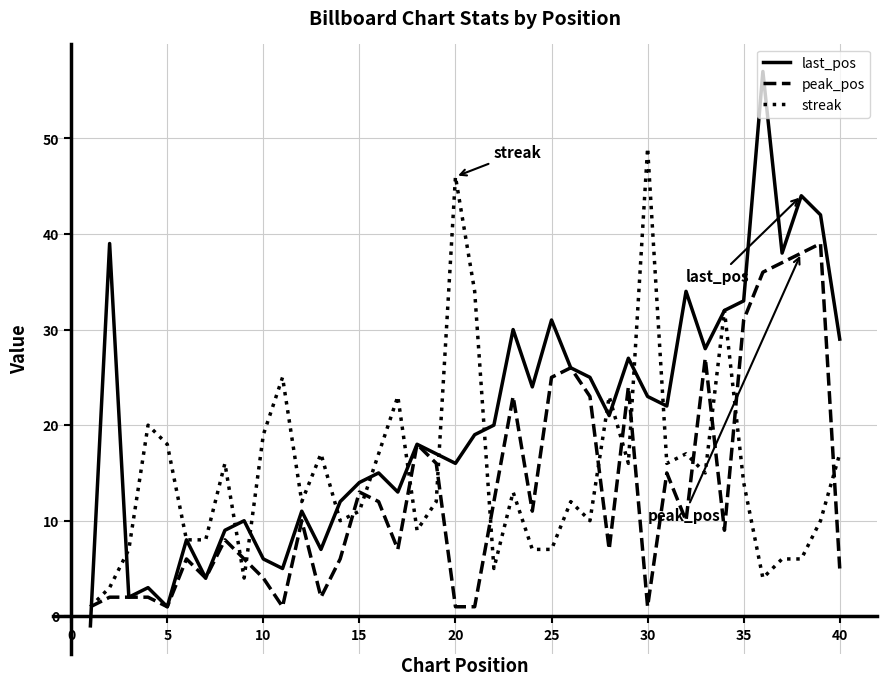

Which series has the largest total across all categories?

last_pos